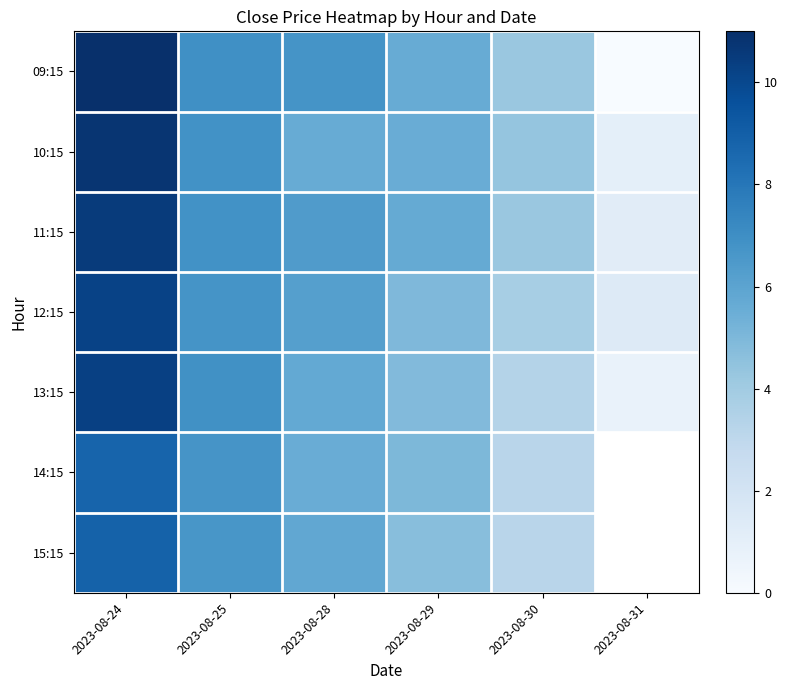

Where does the 11:15 series first go above 6?

2023-08-24